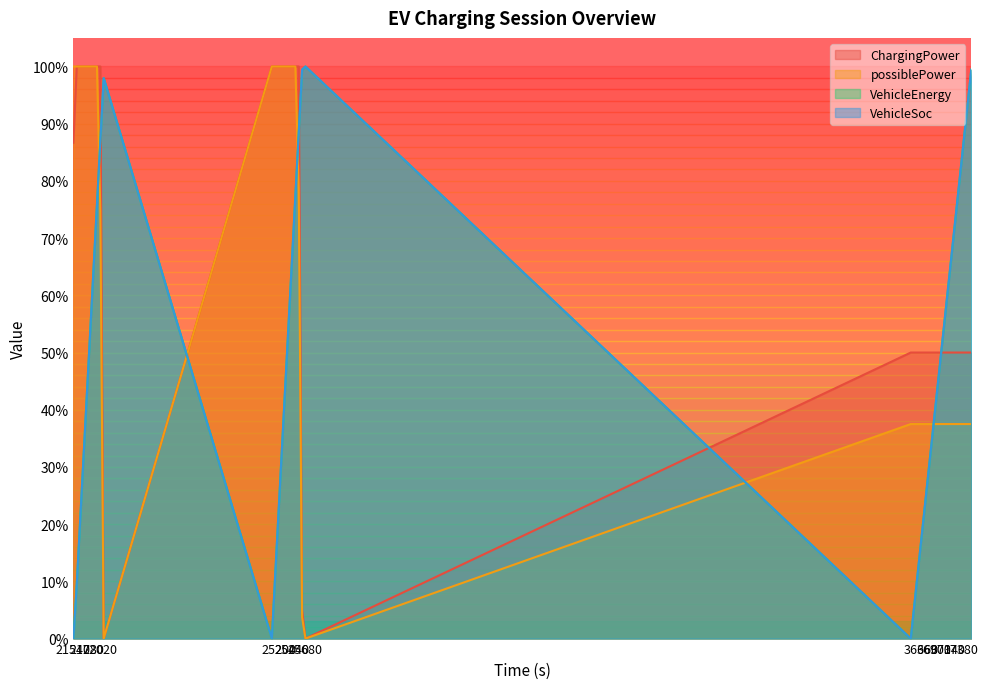

Rank the categories by VehicleSoc value from highest to lowest.

25680, 25620, 37560, 22080, 37500, 25560, 37440, 22020, 37380, 25500, 37320, 21960, 37260, 25440, 37200, 21900, 37140, 25380, 37080, 21840, 37020, 25320, 36960, 21780, 36900, 25260, 36840, 21720, 36780, 25200, 36720, 21660, 36660, 25140, 36600, 21600, 36540, 21540, 25080, 36480